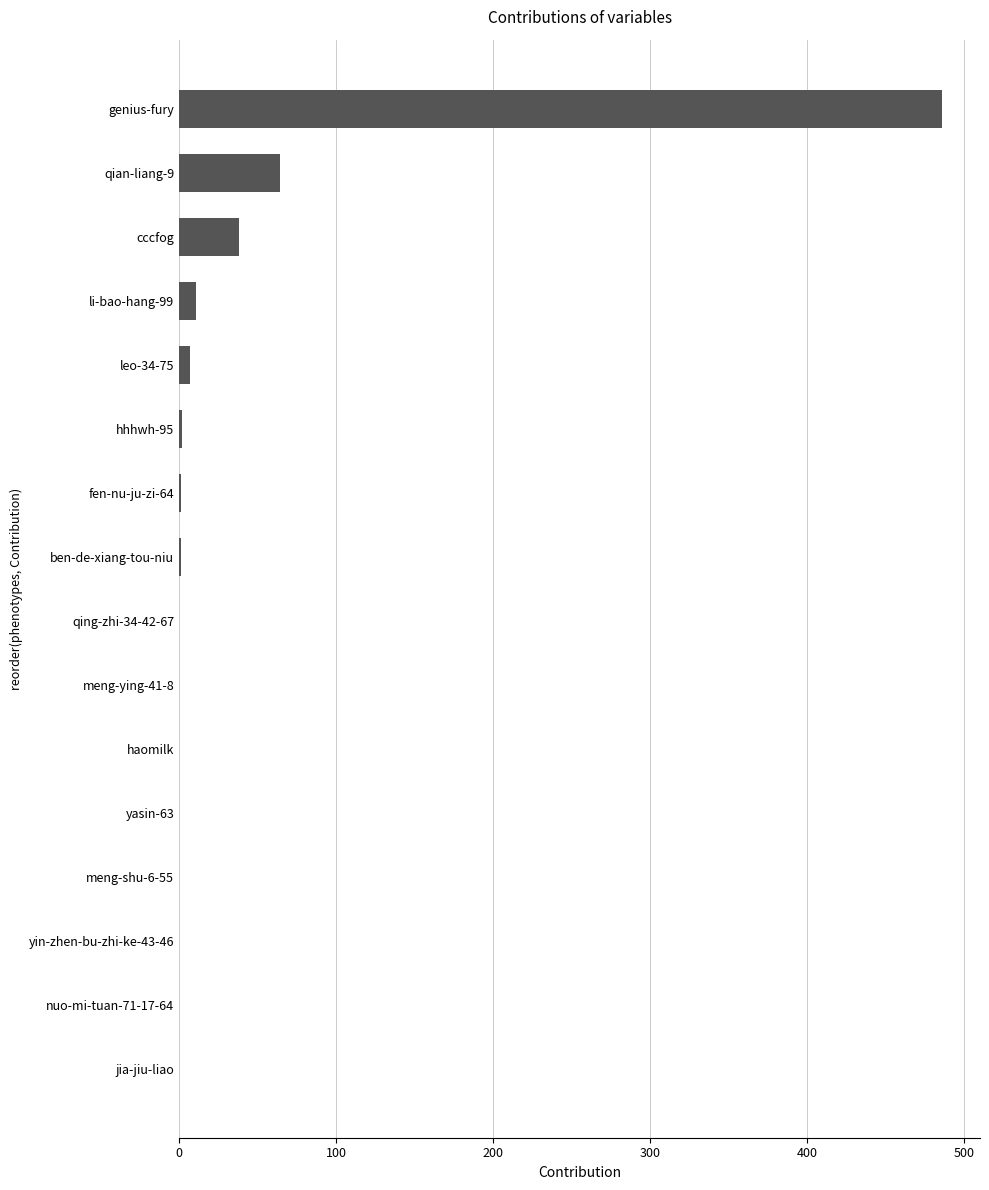

At which label is the value closest to 243?

qian-liang-9